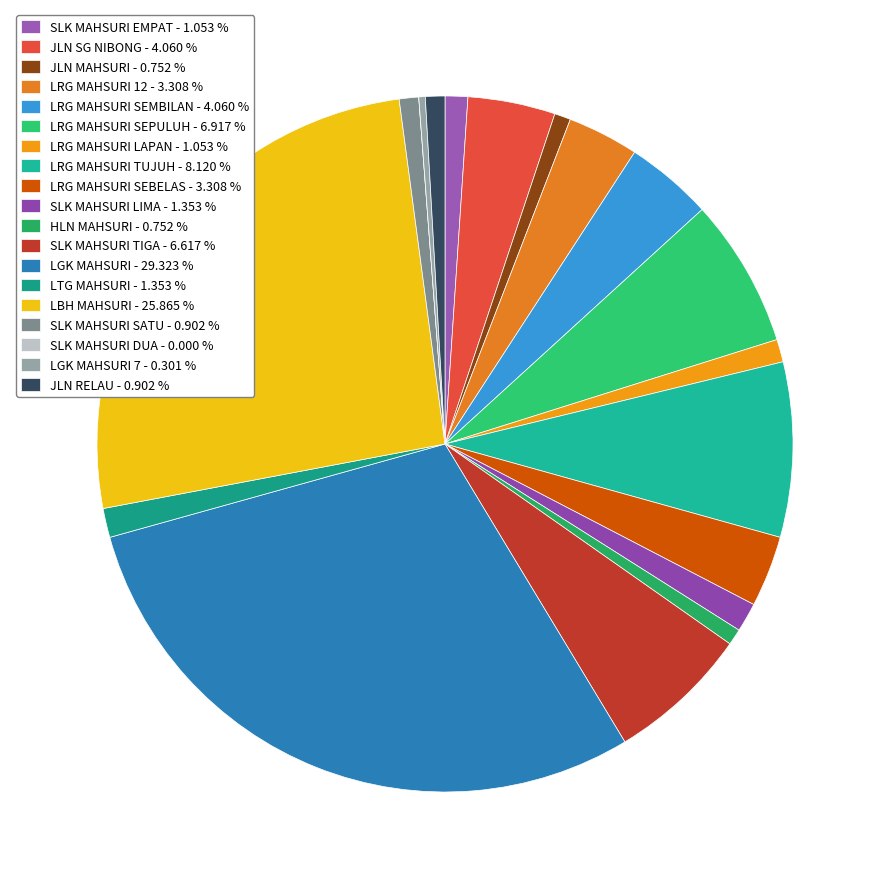

Is there a majority slice in this chart?

No